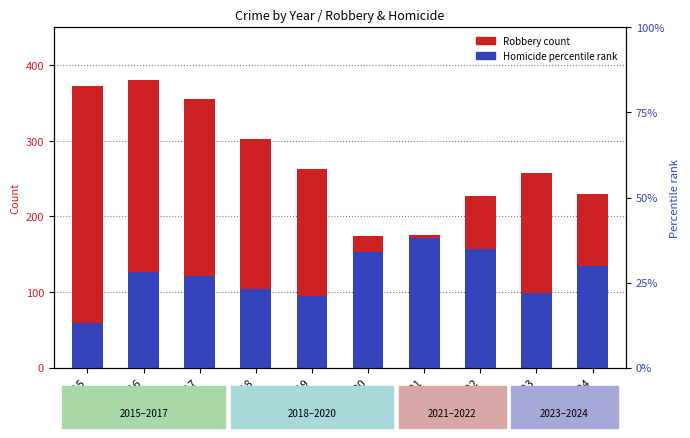

Reading left to right, what are all the values shown in this chart?

Robbery (count): 372.0	381.0	356.0	302.0	263.0	174.0	175.0	227.0	257.0	230.0
Homicide (percentile rank): 58.5	126.0	121.5	103.5	94.5	153.0	171.0	157.5	99.0	135.0